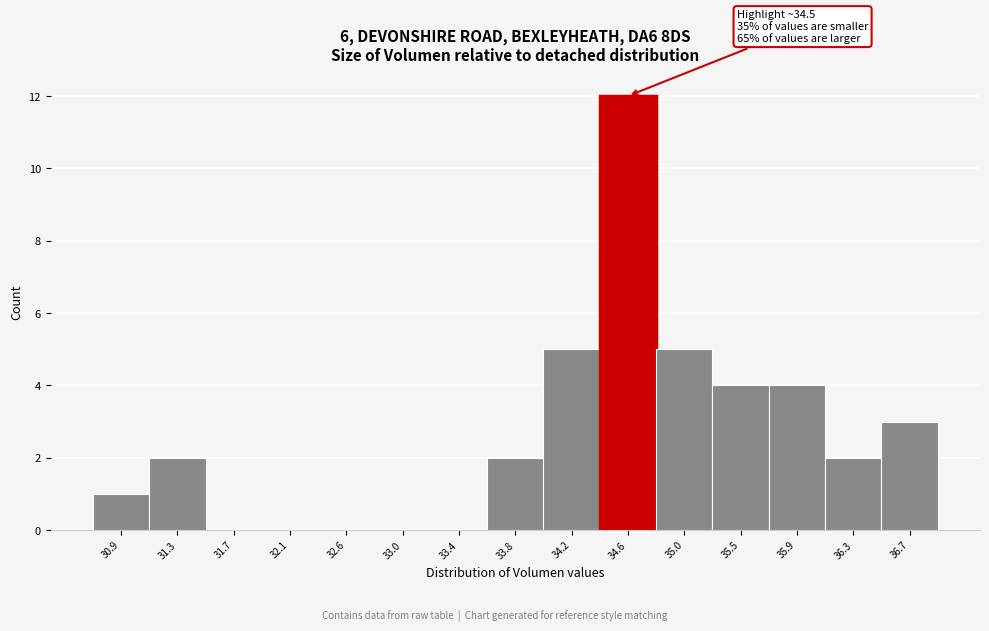

Which range on the x-axis has the tallest bar?

34.40 to 34.85